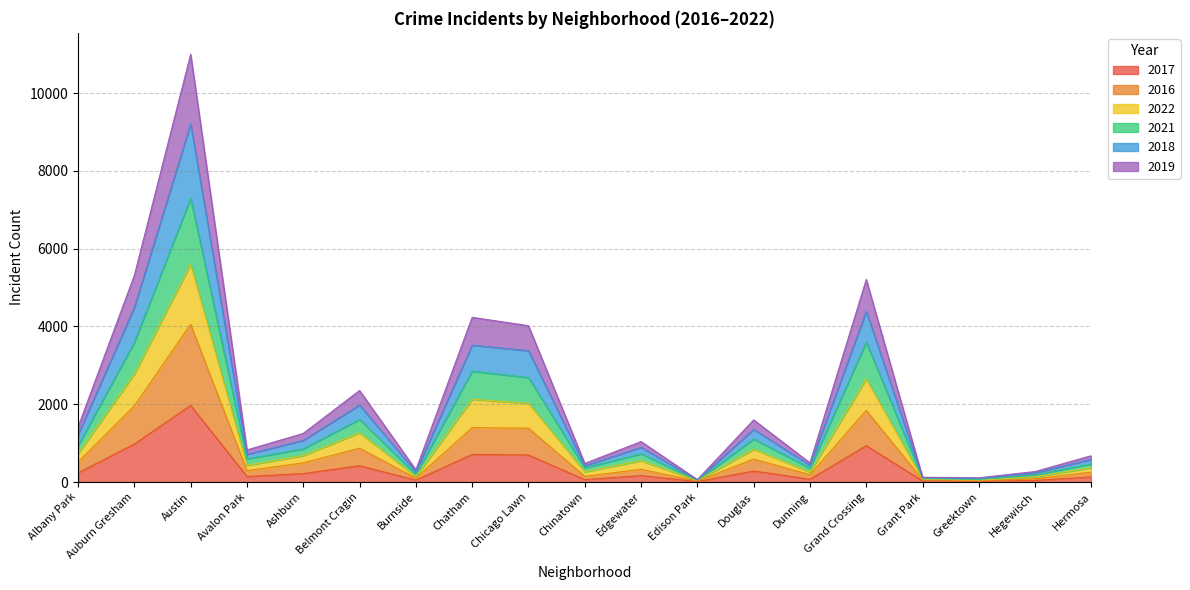

Which category has the lowest value across all series?

Edison Park